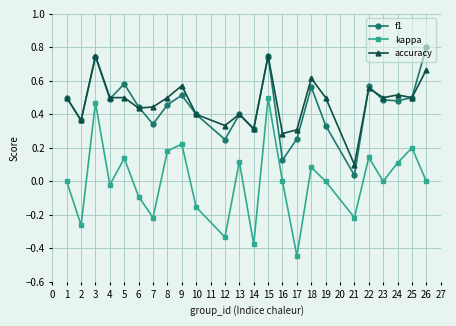

Which series has the largest range (max minus min)?

kappa